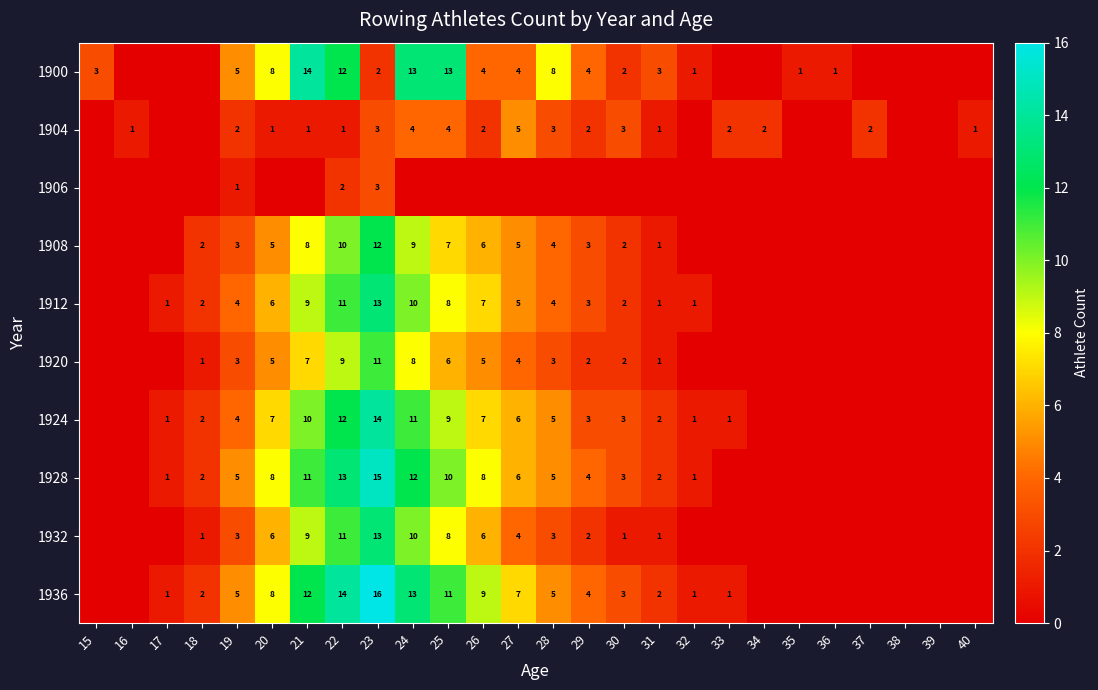

The 1908 series shows 3 at 27. True or false?

False